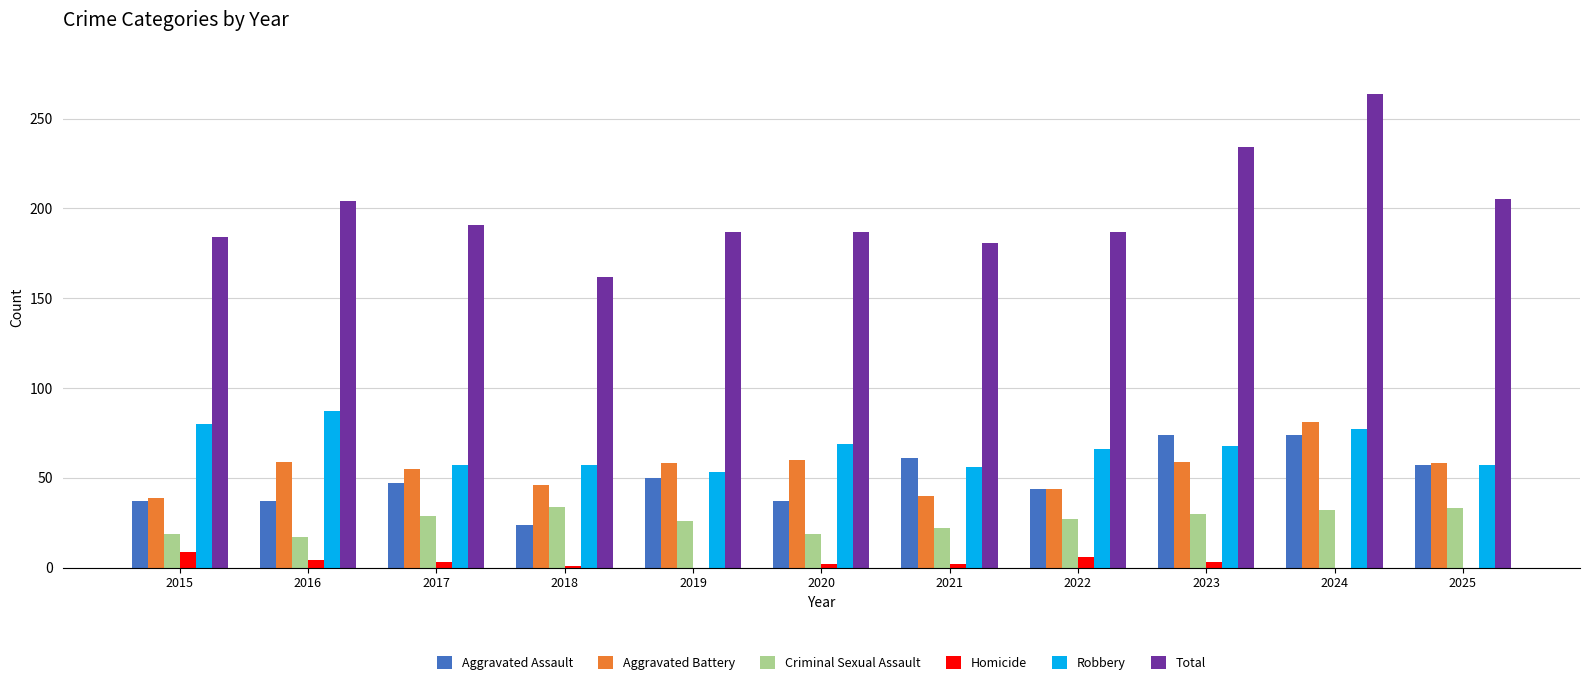

What is the sum of all Homicide values?

30